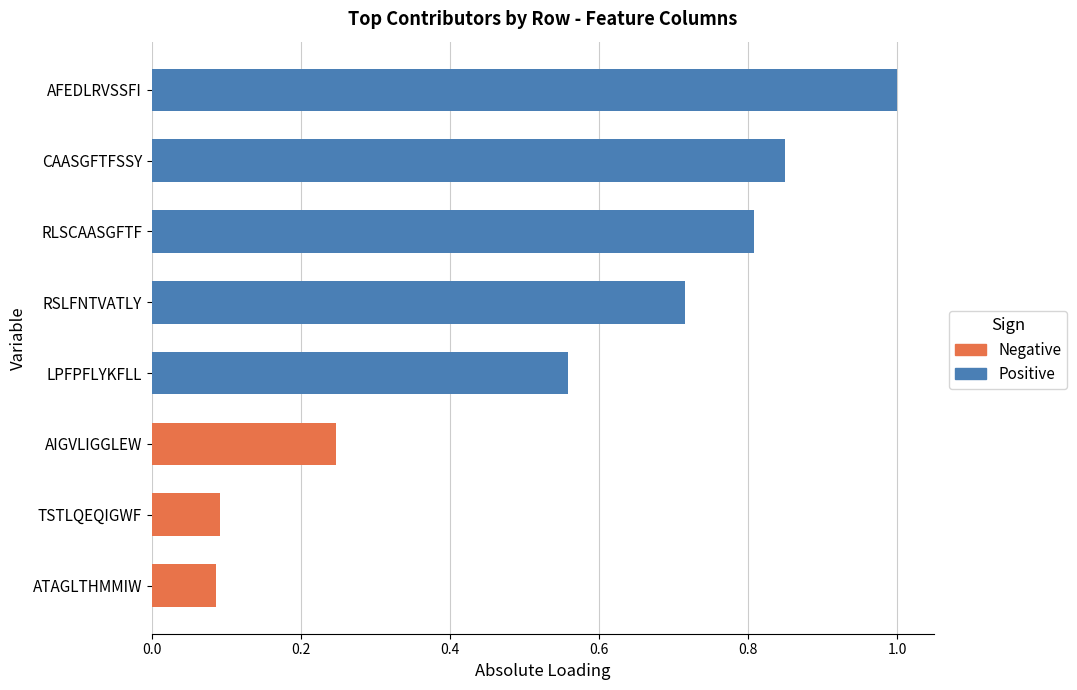

What is the change in value from AIGVLIGGLEW to LPFPFLYKFLL?

+0.3